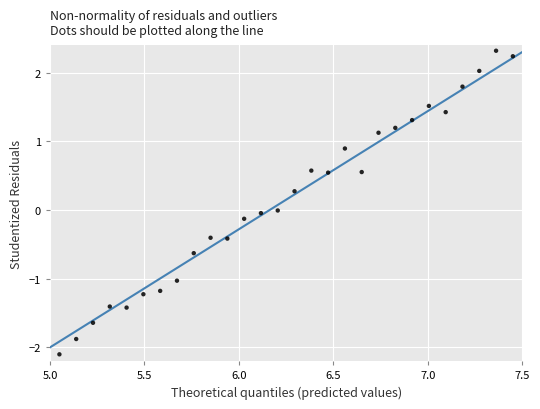

What is the range of Y values (max minus min)?

4.4